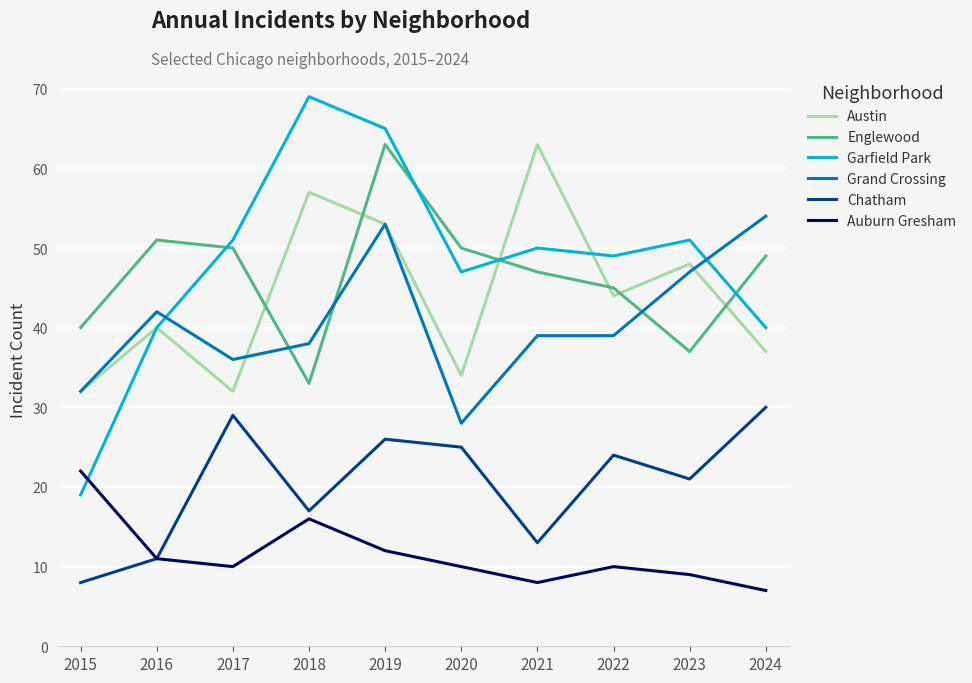

How many lines are shown in the chart?

6